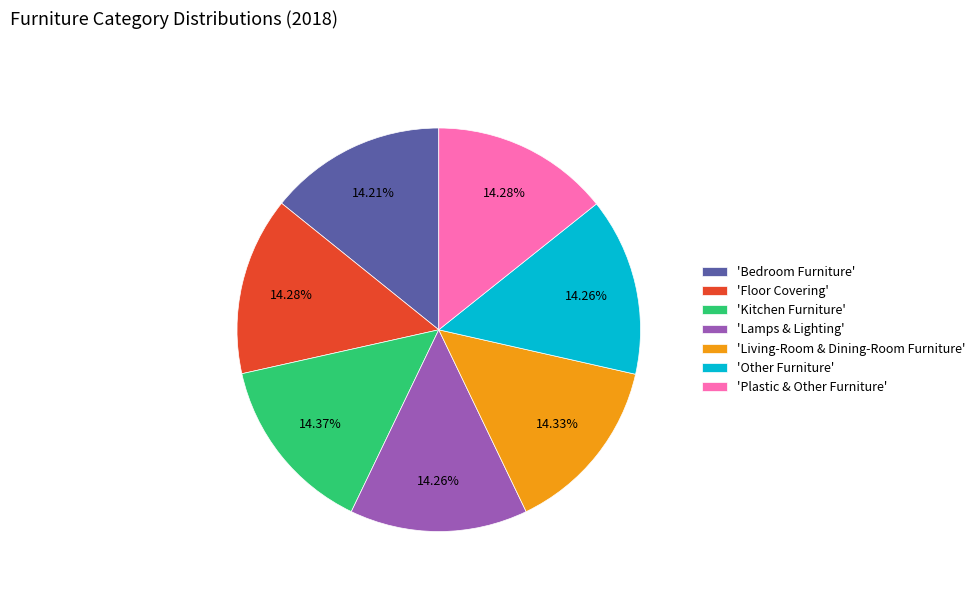

Is there any slice that represents more than half of the pie?

No